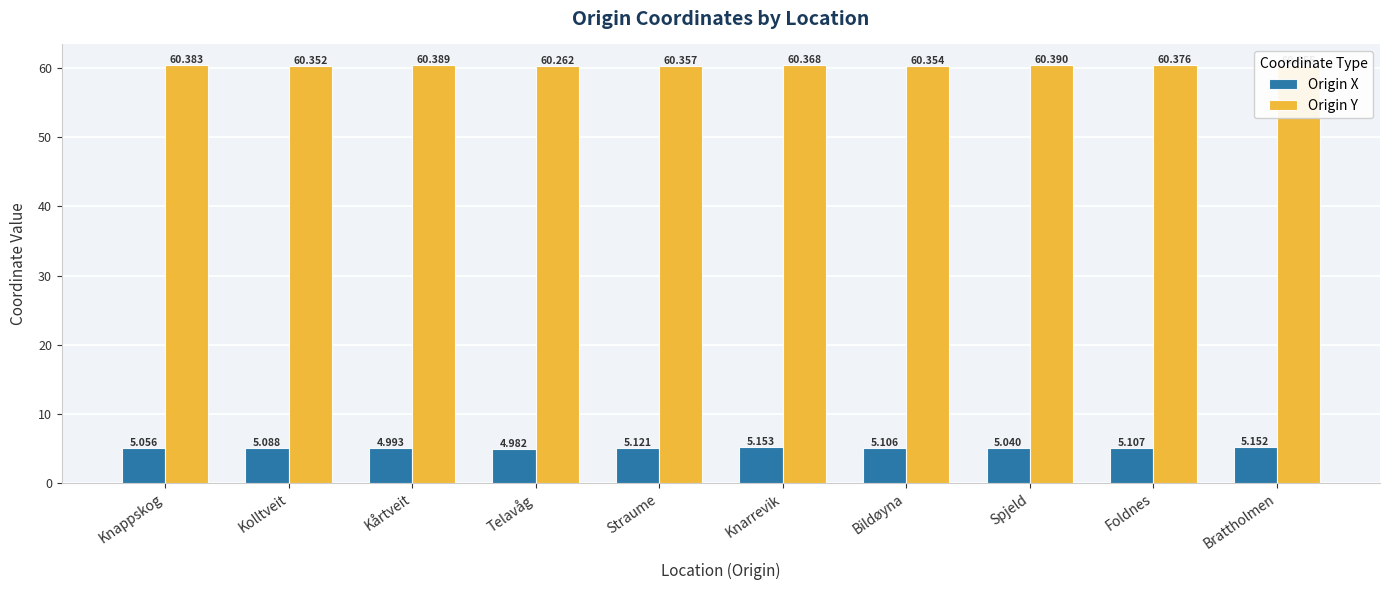

What is the spread (max minus min) of values at Straume?

55.2